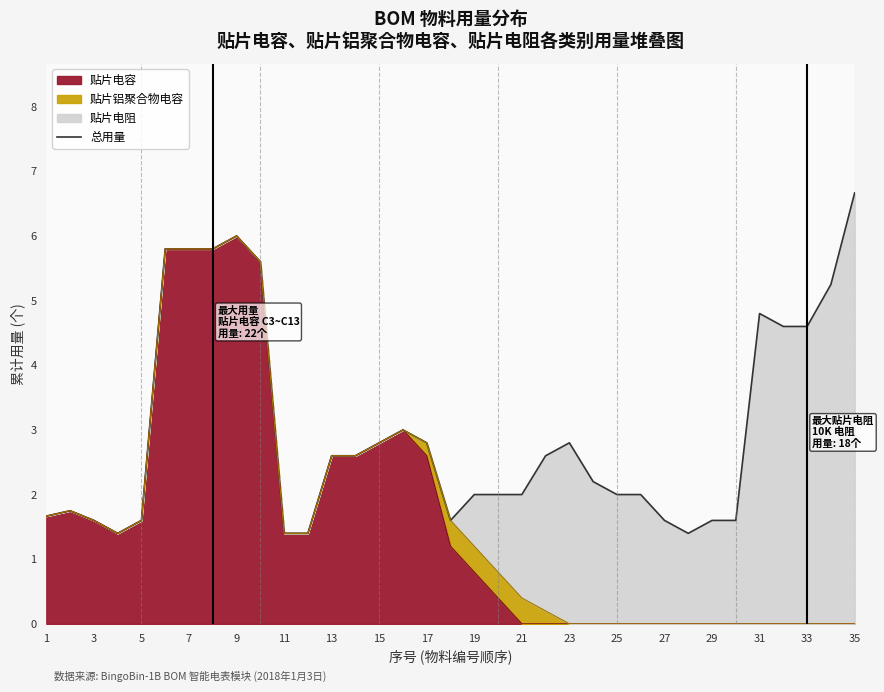

How many points are higher than both their immediate neighbors (excluding endpoints)?

5